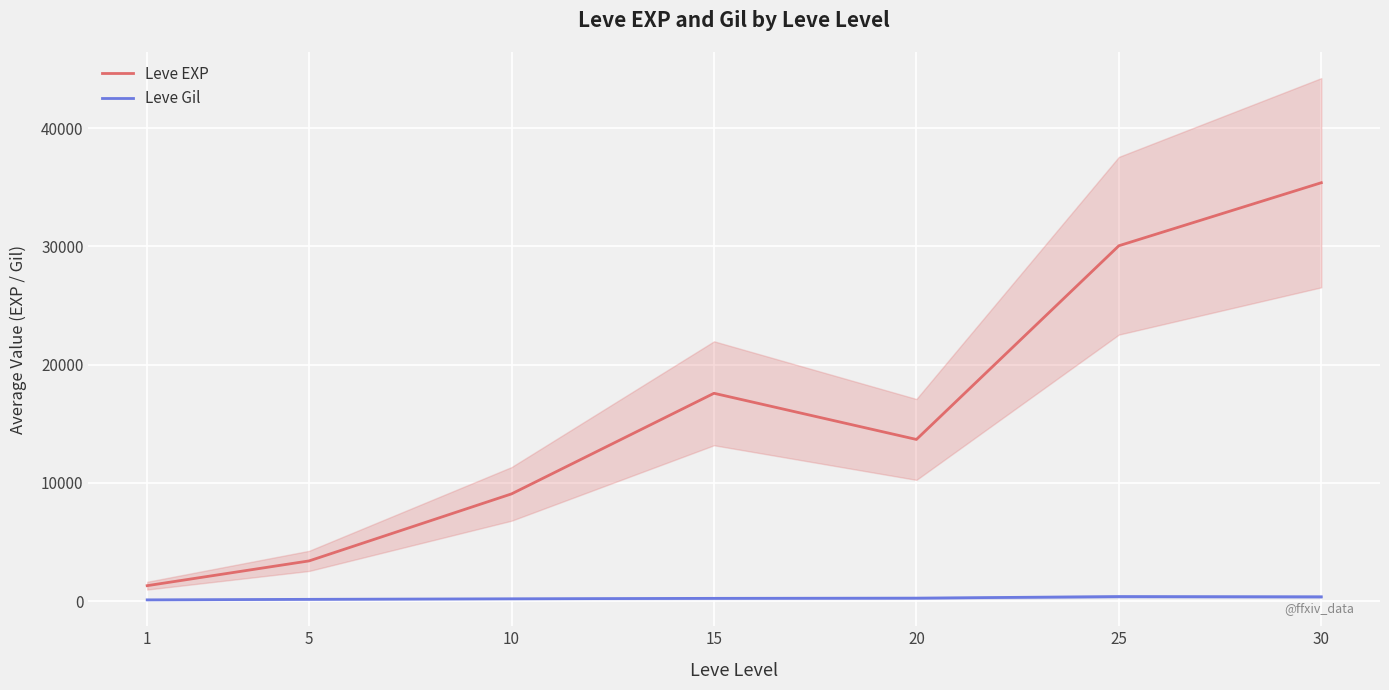

What is the spread (max minus min) of values at 25?

29665